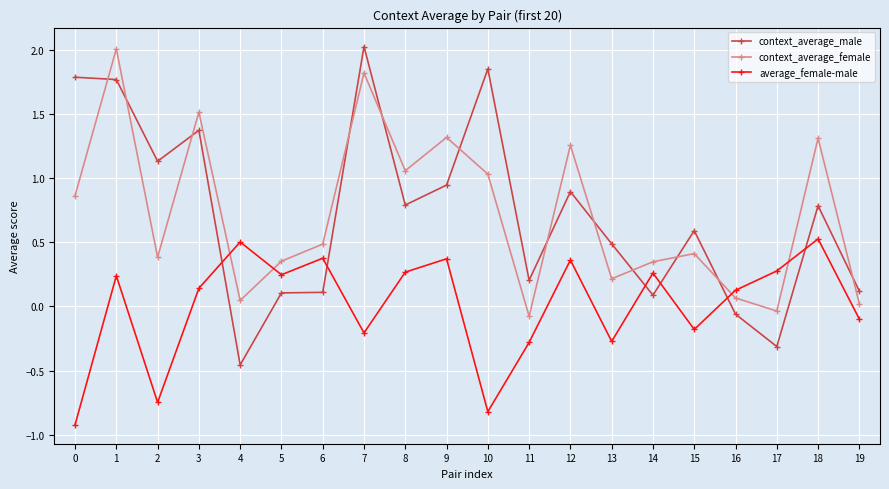

Rank the series at 1 from highest to lowest value.

context_average_female, context_average_male, average_female-male